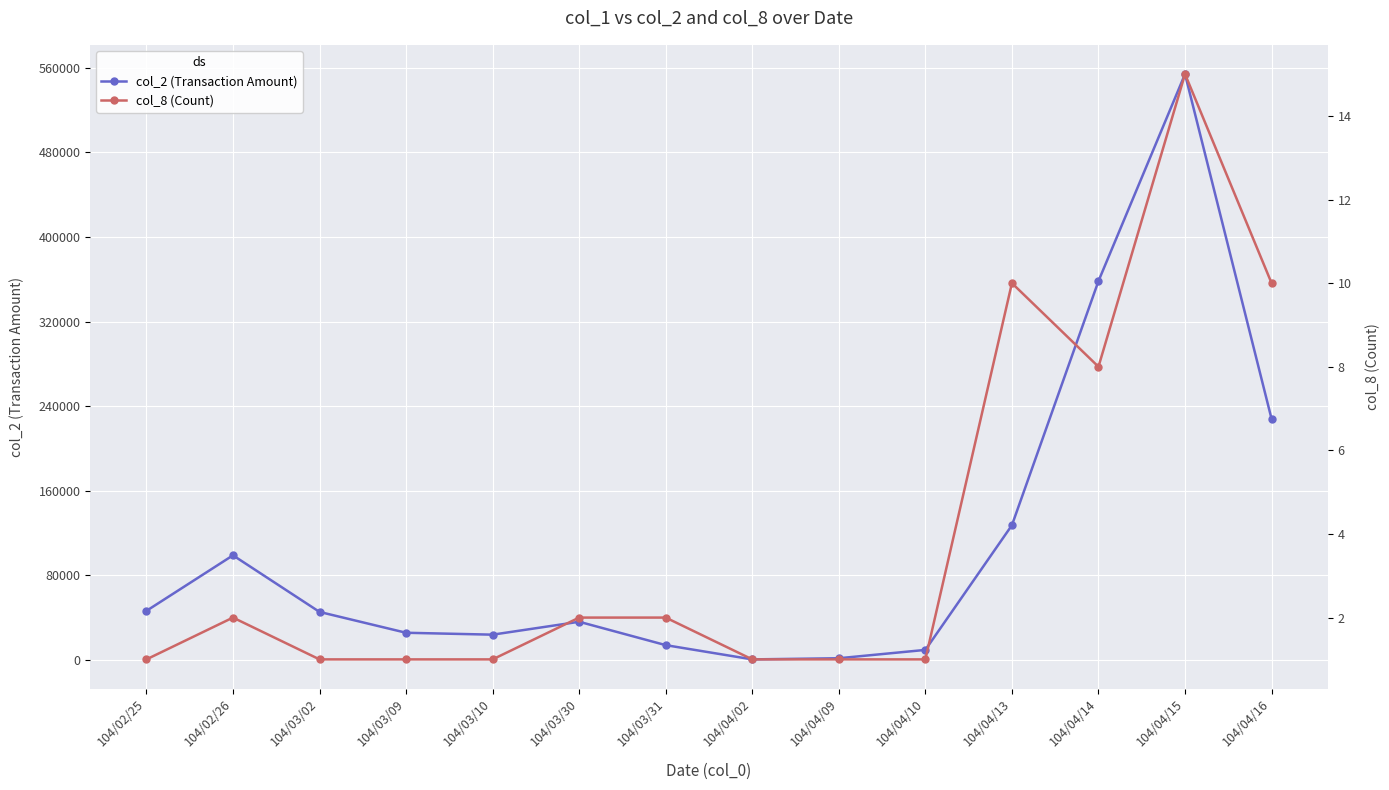

Count the number of categories in the chart.

14